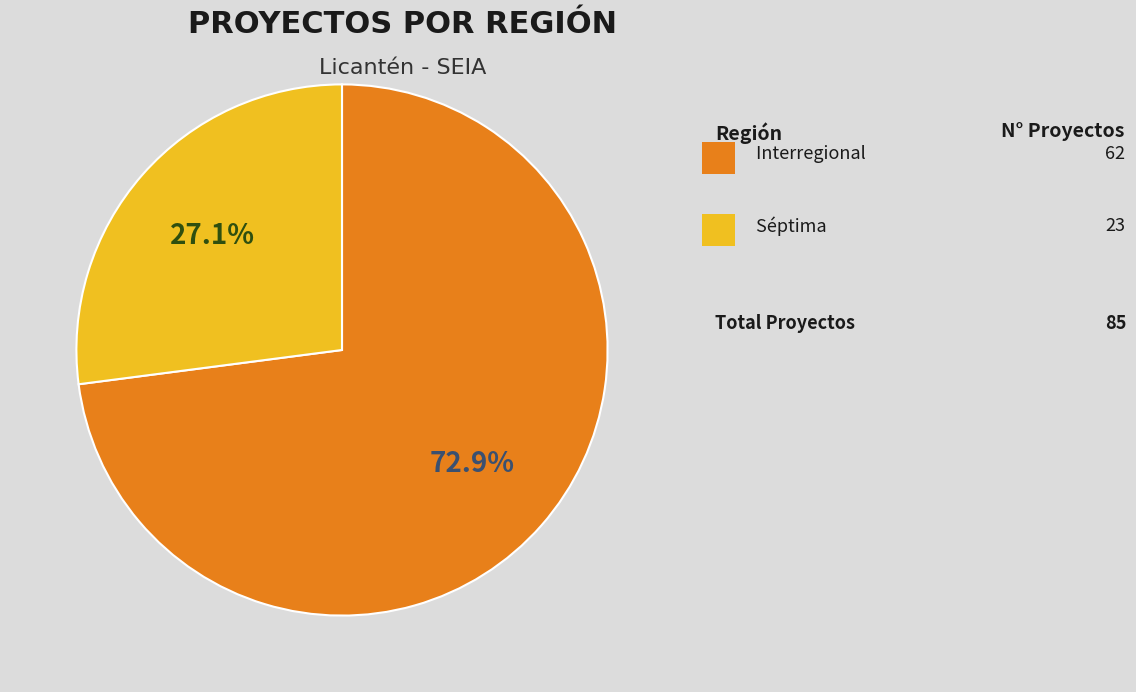

How many slices are in this pie chart?

2